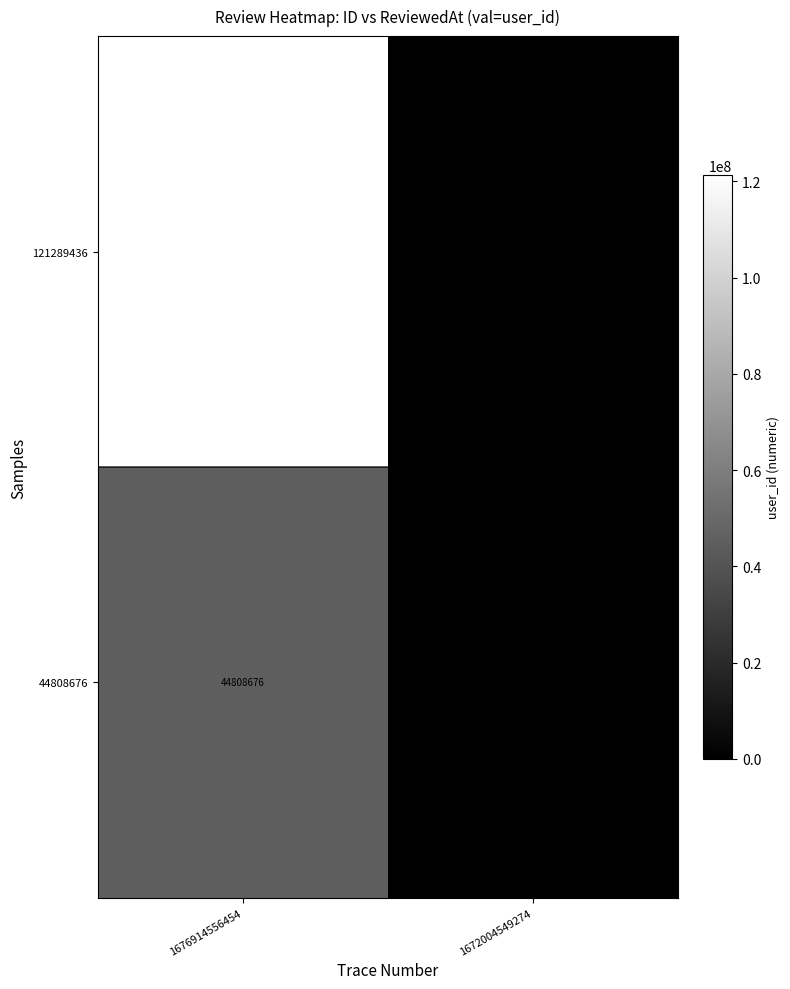

Is the value of 121289436 at 1672004549274 greater than the value of 44808676 at 1676914556454?

No